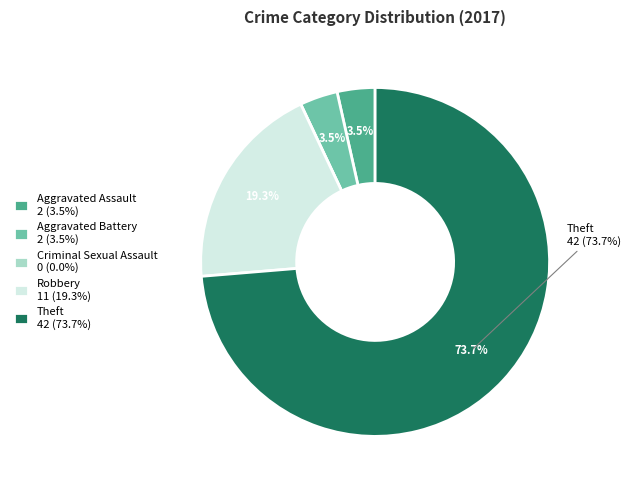

What percentage is NOT represented by Robbery 11 (19.3%)?

80.7%